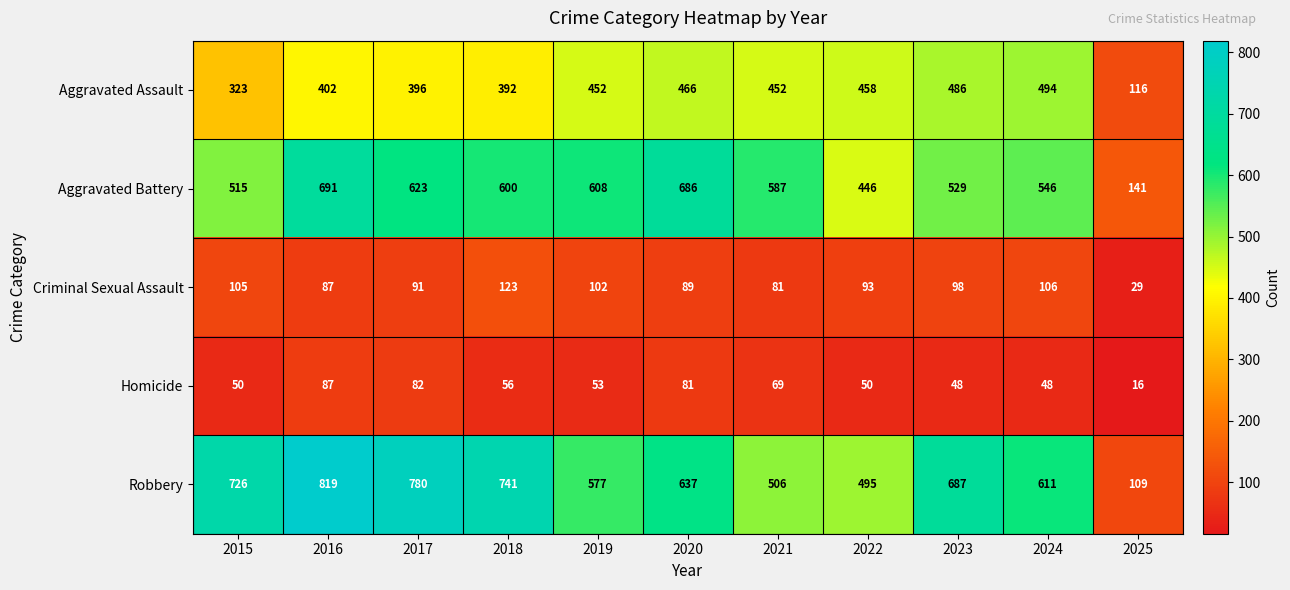

What is the approximate value of Criminal Sexual Assault at 2015?

105